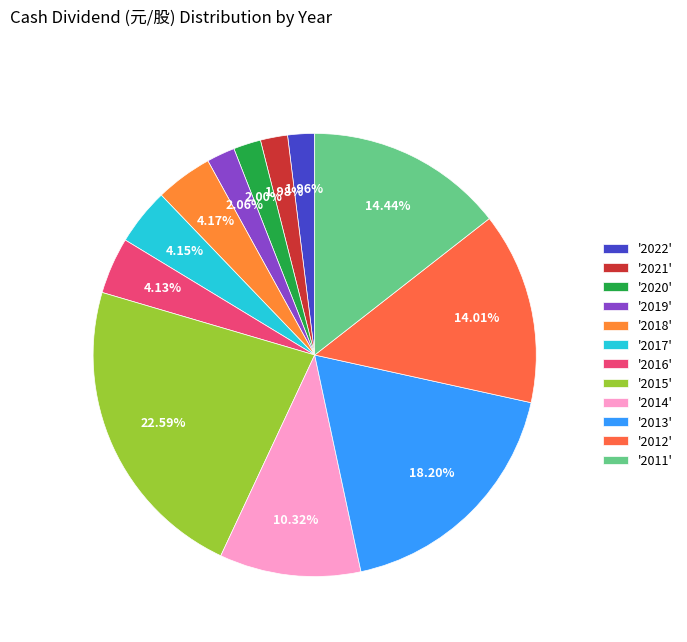

Rank the categories by value from highest to lowest.

2015, 2013, 2011, 2012, 2014, 2018, 2017, 2016, 2019, 2020, 2021, 2022